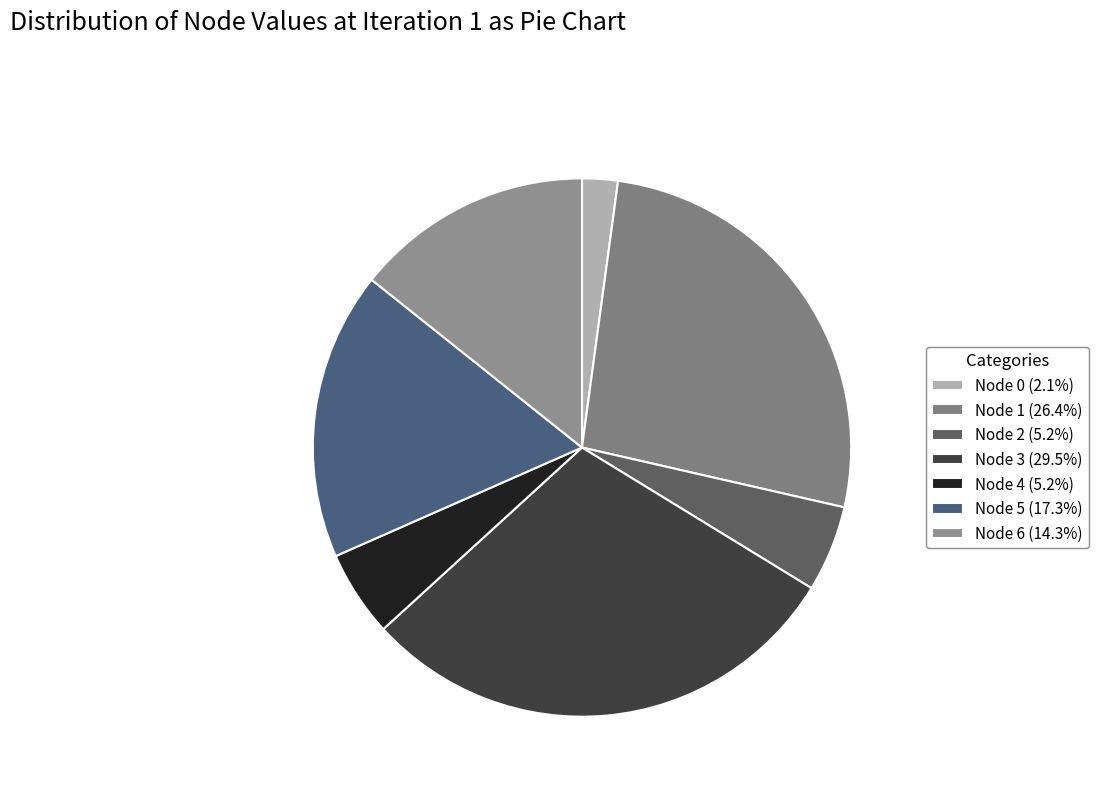

Is there a majority slice in this chart?

No